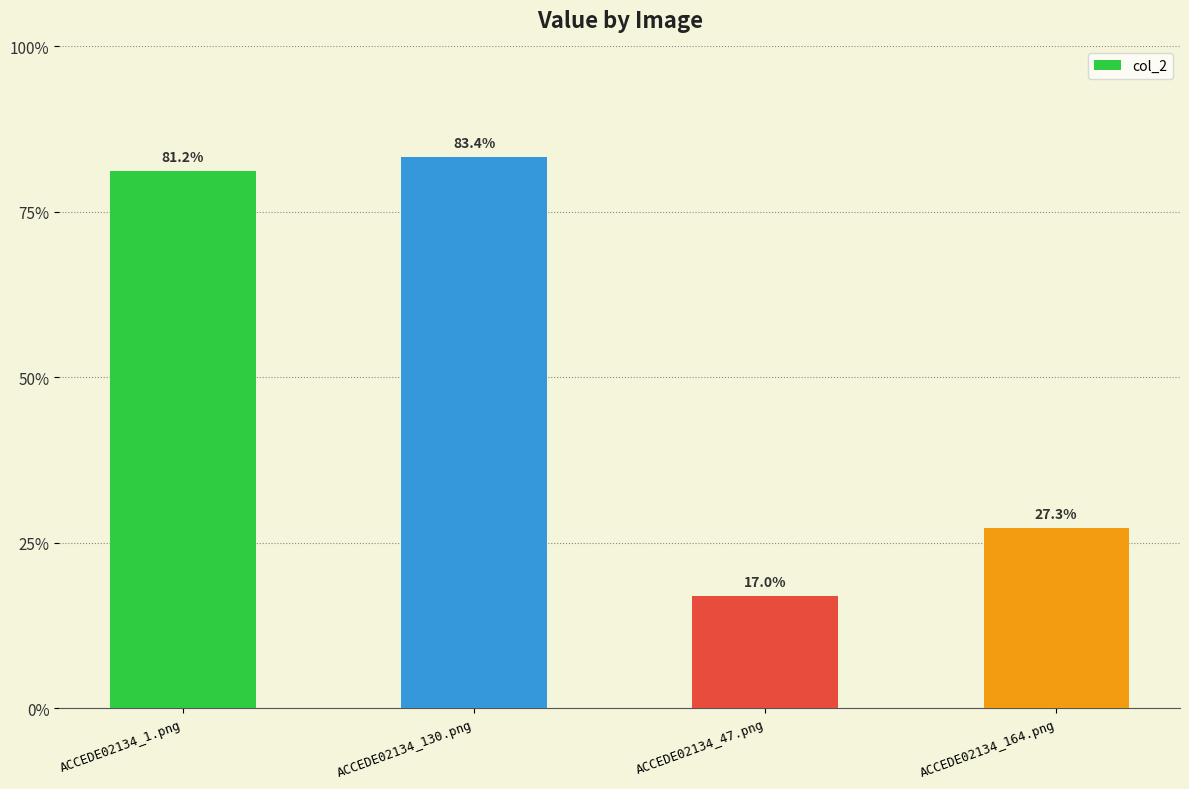

Rank the categories by value from highest to lowest.

ACCEDE02134_130.png, ACCEDE02134_1.png, ACCEDE02134_164.png, ACCEDE02134_47.png